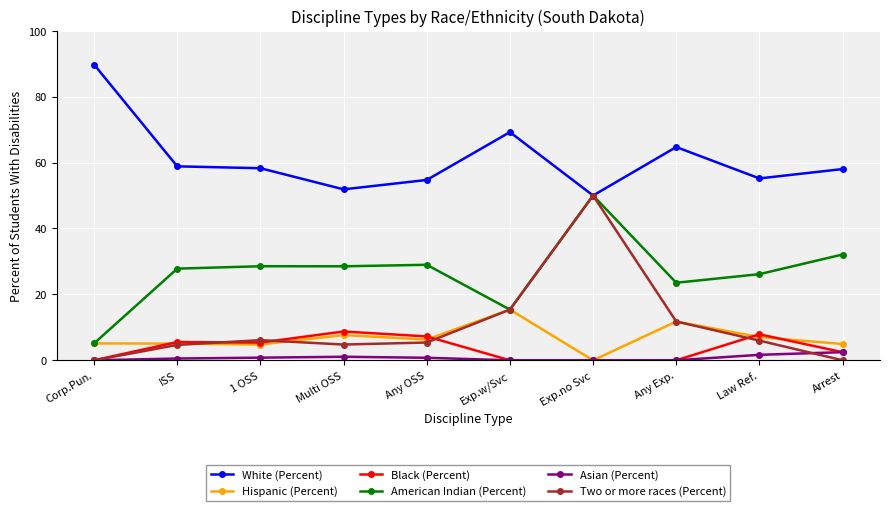

What is the sum of all American Indian (Percent) values?

266.1